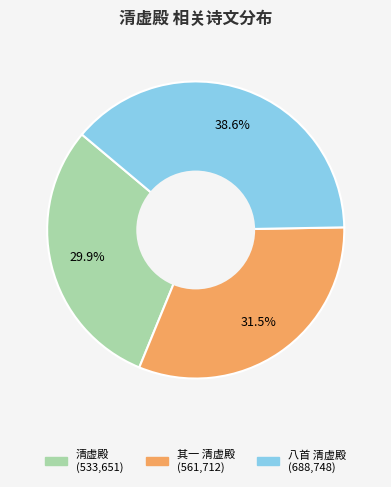

Does any single category account for the majority?

No